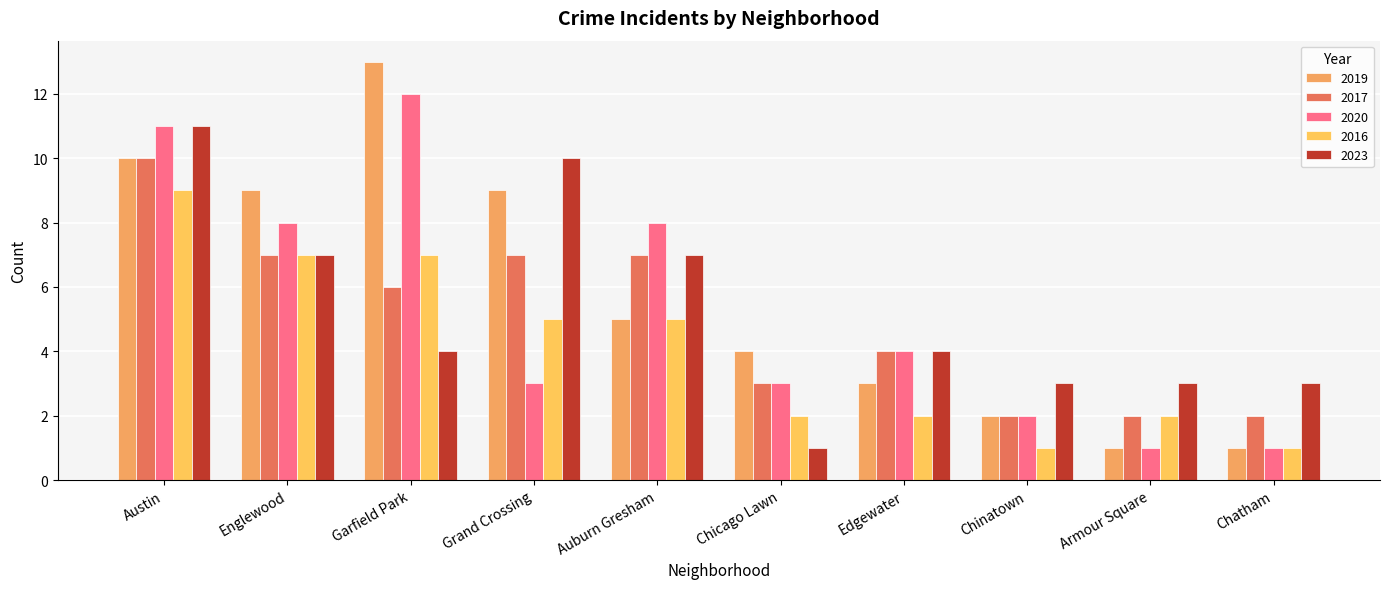

Is the value of 2019 at Chatham greater than the value of 2023 at Armour Square?

No